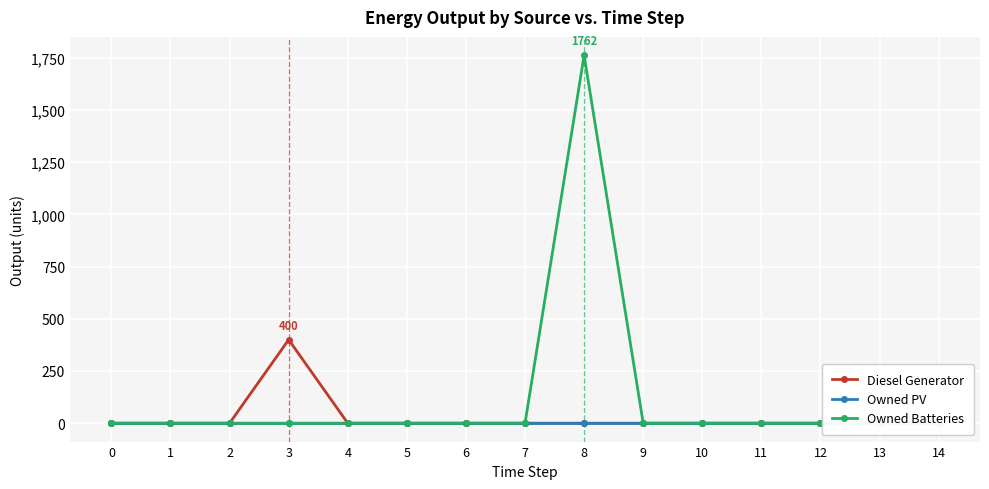

Reading left to right, extract all data points from this chart.

Diesel Generator: 0	0	0	400	0	0	0	0	0	0	0	0	0	0	0
Owned PV: 0	0	0	0	0	0	0	0	0	0	0	0	0	0	0
Owned Batteries: 0	0	0	0	0	0	0	0	1762	0	0	0	0	0	0